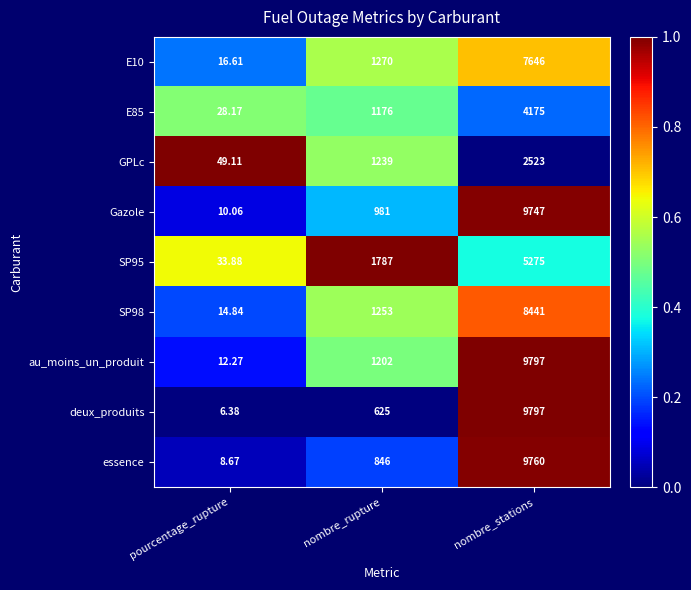

At which category is the sum across all series the highest?

nombre_stations